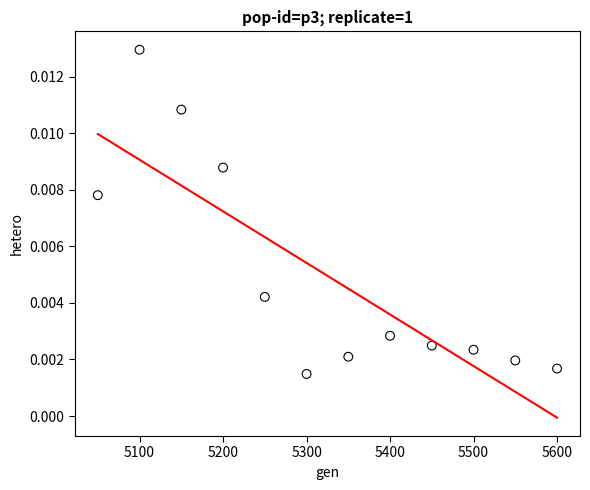

What is the average X value?

5325.0